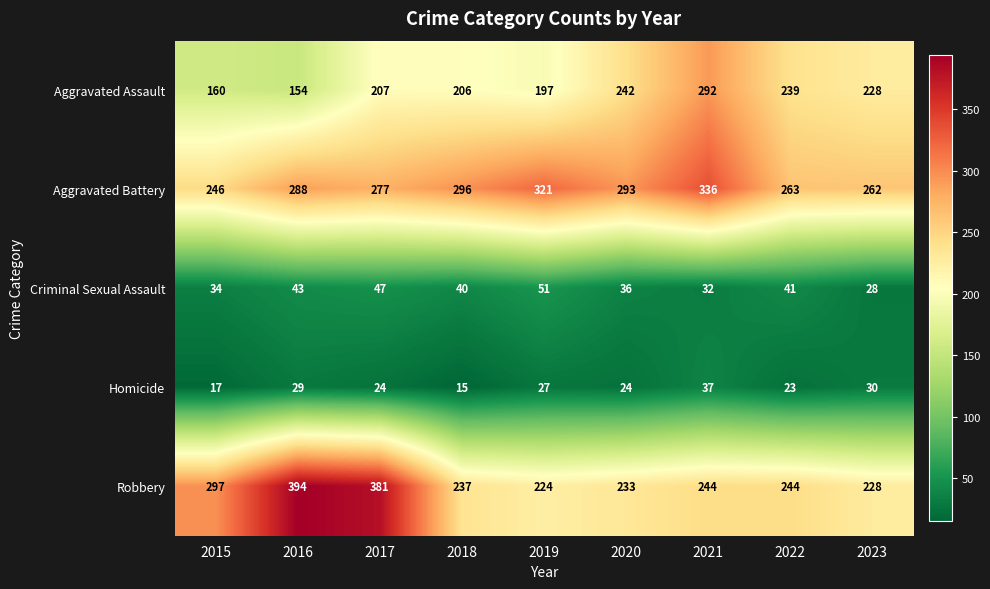

At which label does Aggravated Battery reach its peak?

2021